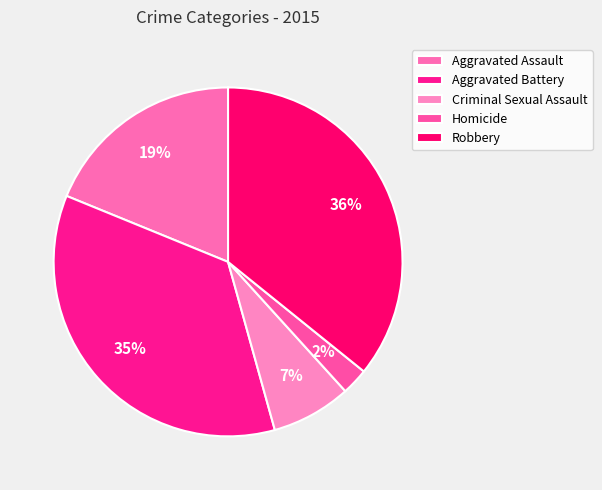

Which category has the biggest portion of the pie?

Robbery